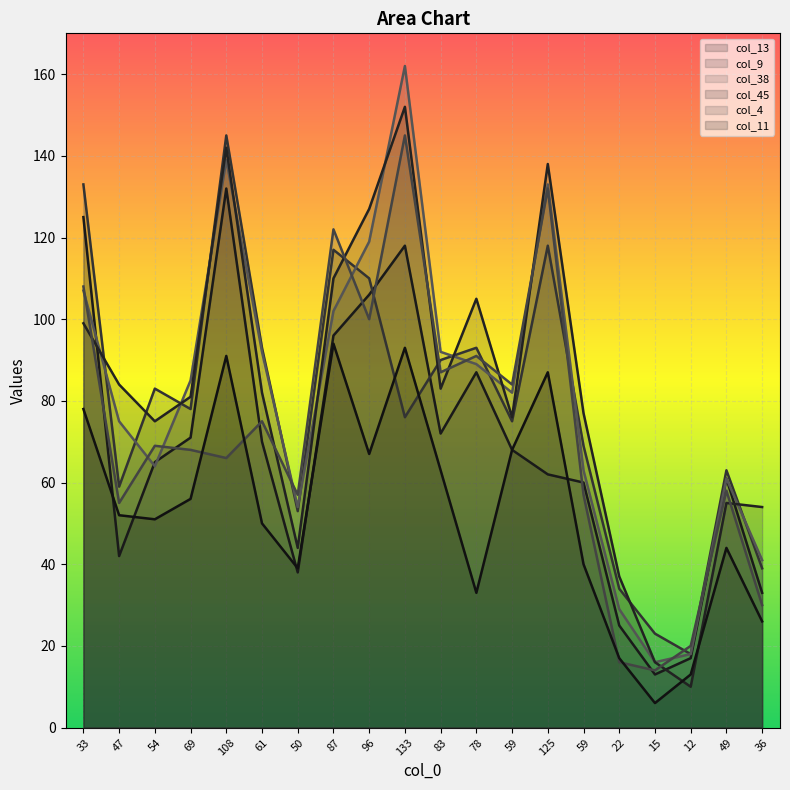

What is the difference between the maximum and minimum values in the col_13 series?

119